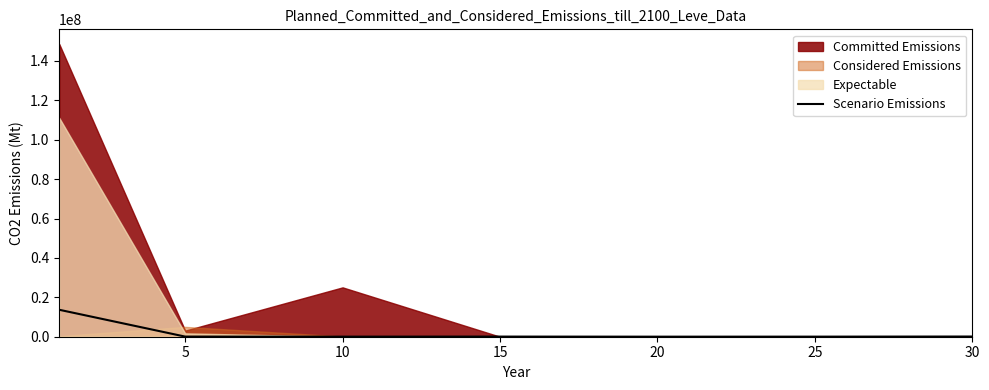

The chart shows a value of 33467.1 at 30. True or false?

False